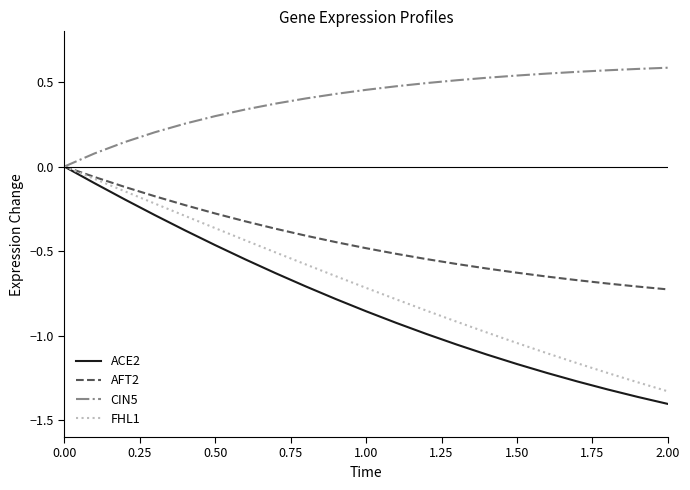

Which series has the widest spread of values?

ACE2